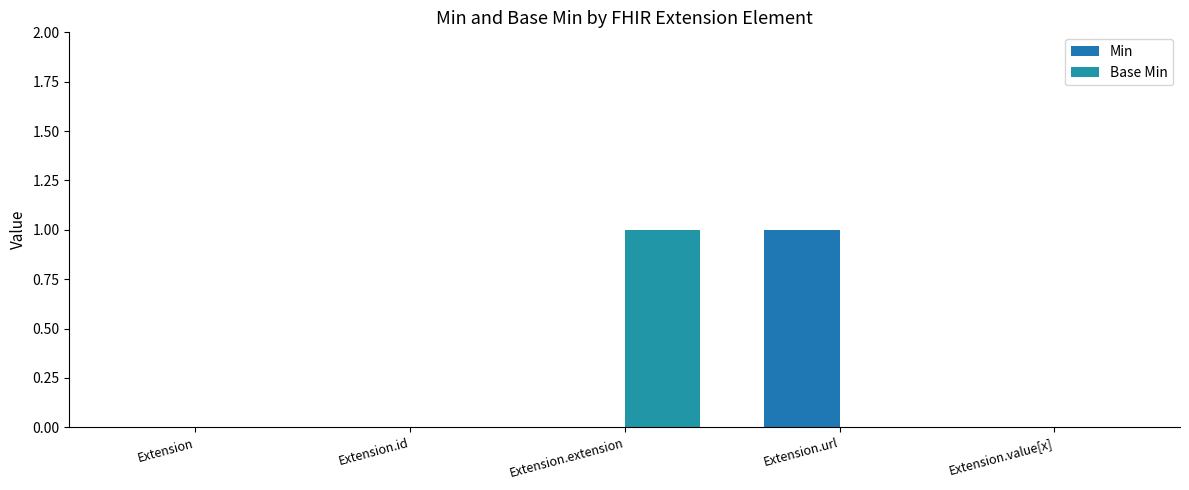

What is the sum of all Base Min values?

1